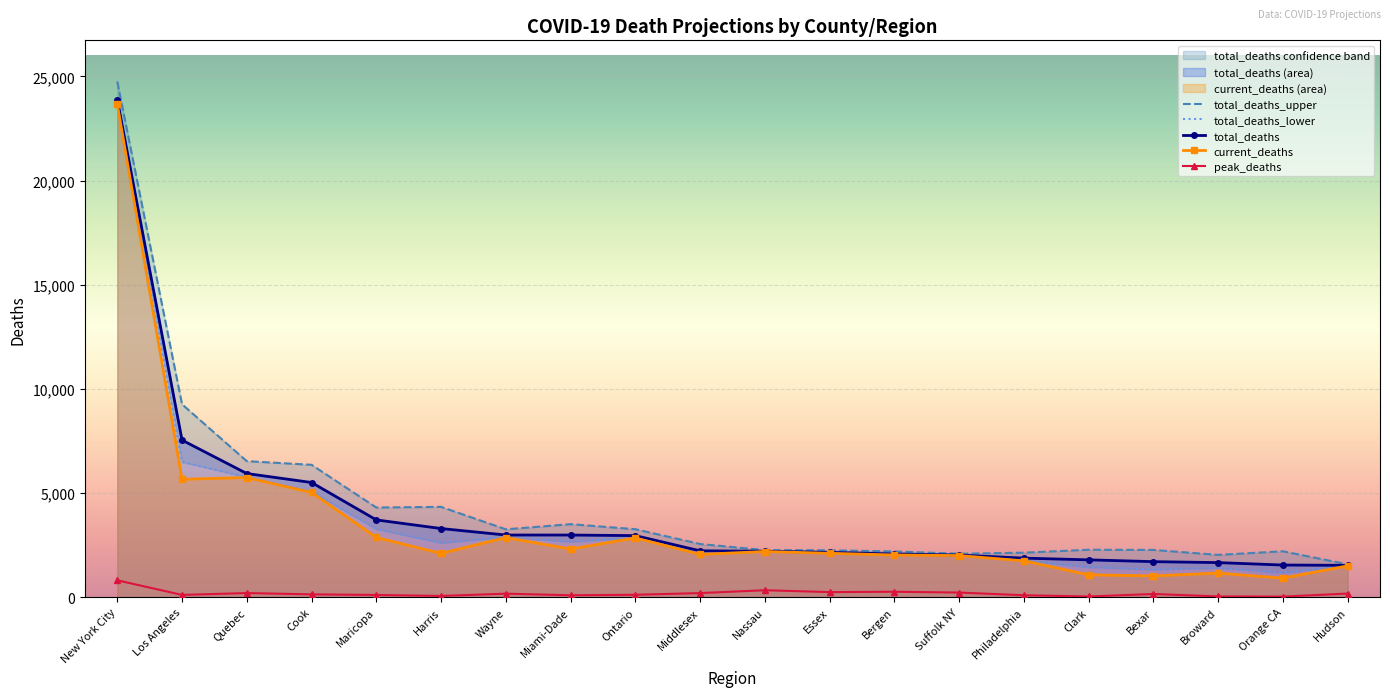

The value of peak_deaths at Los Angeles is 174. True or false?

False